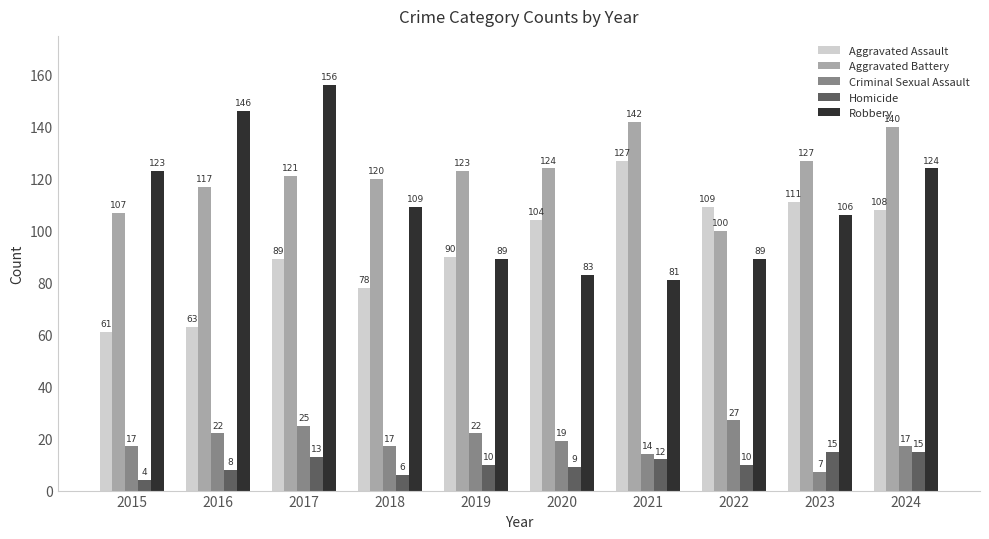

What are all the series names shown in the legend?

Aggravated Assault, Aggravated Battery, Criminal Sexual Assault, Homicide, Robbery